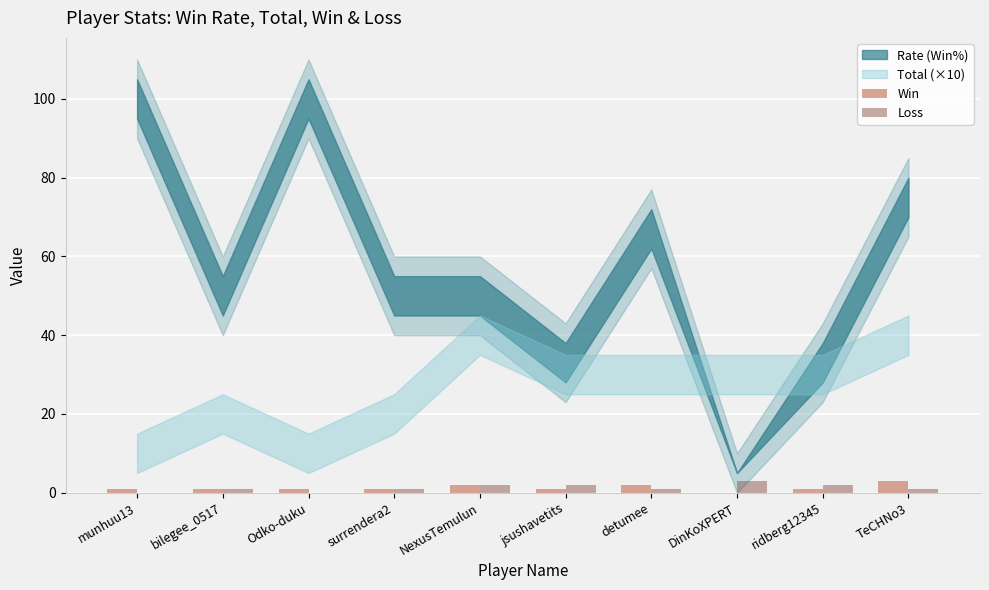

What is the sum of all Win values?

13